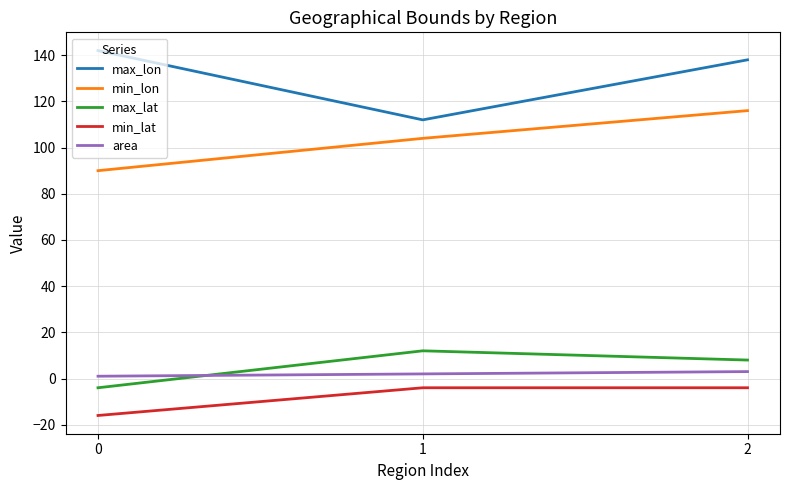

How many series are shown in this chart?

5